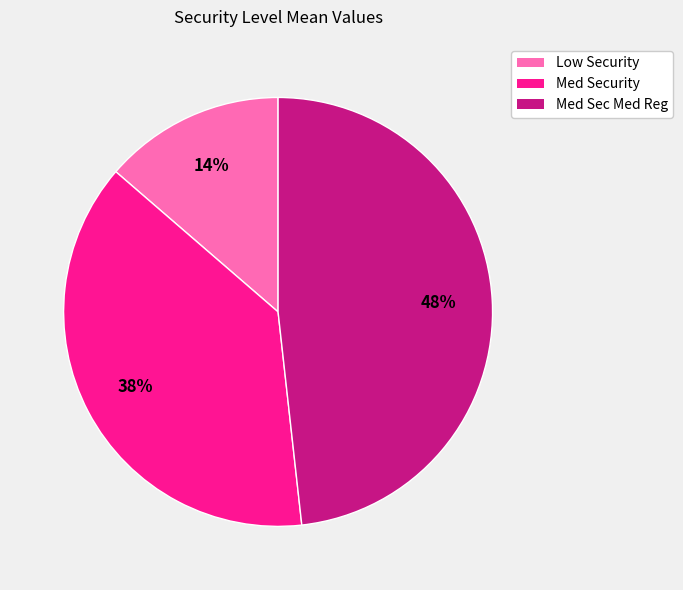

To the nearest percent, what percentage of the pie is Med Security?

38%